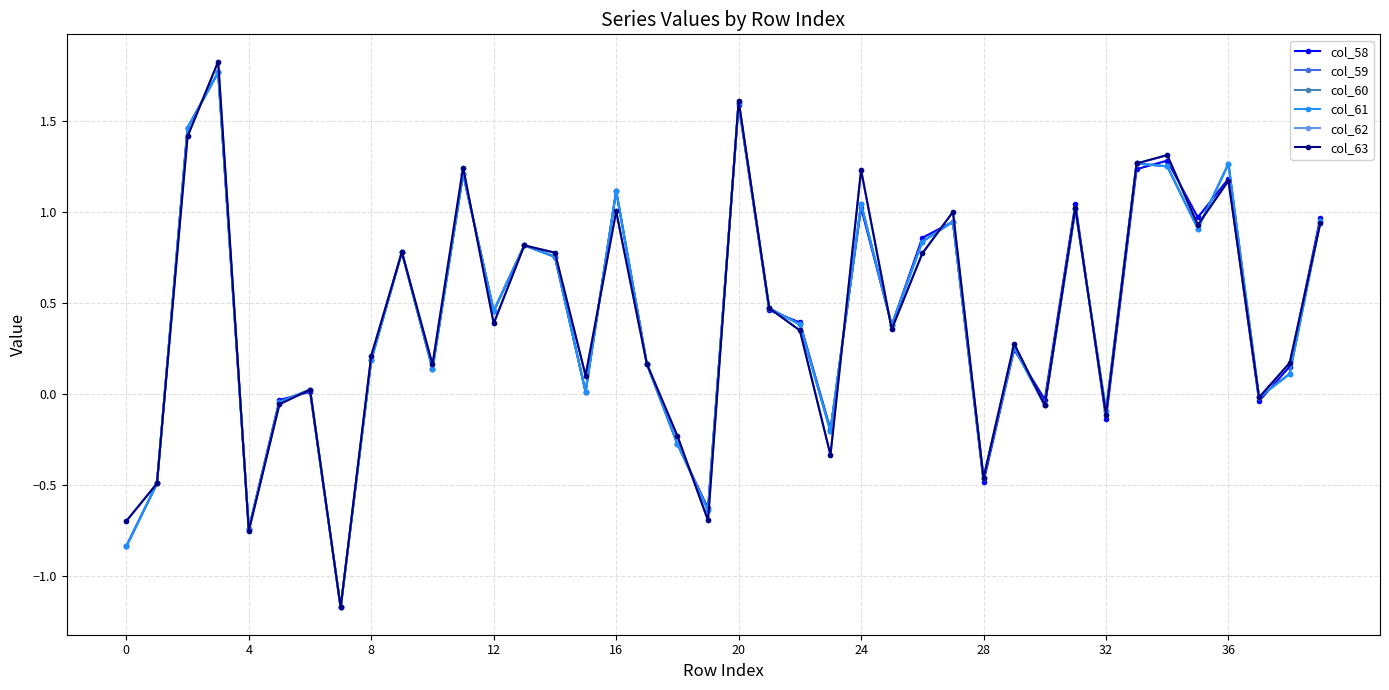

Is this an area chart (filled region under the line)?

No